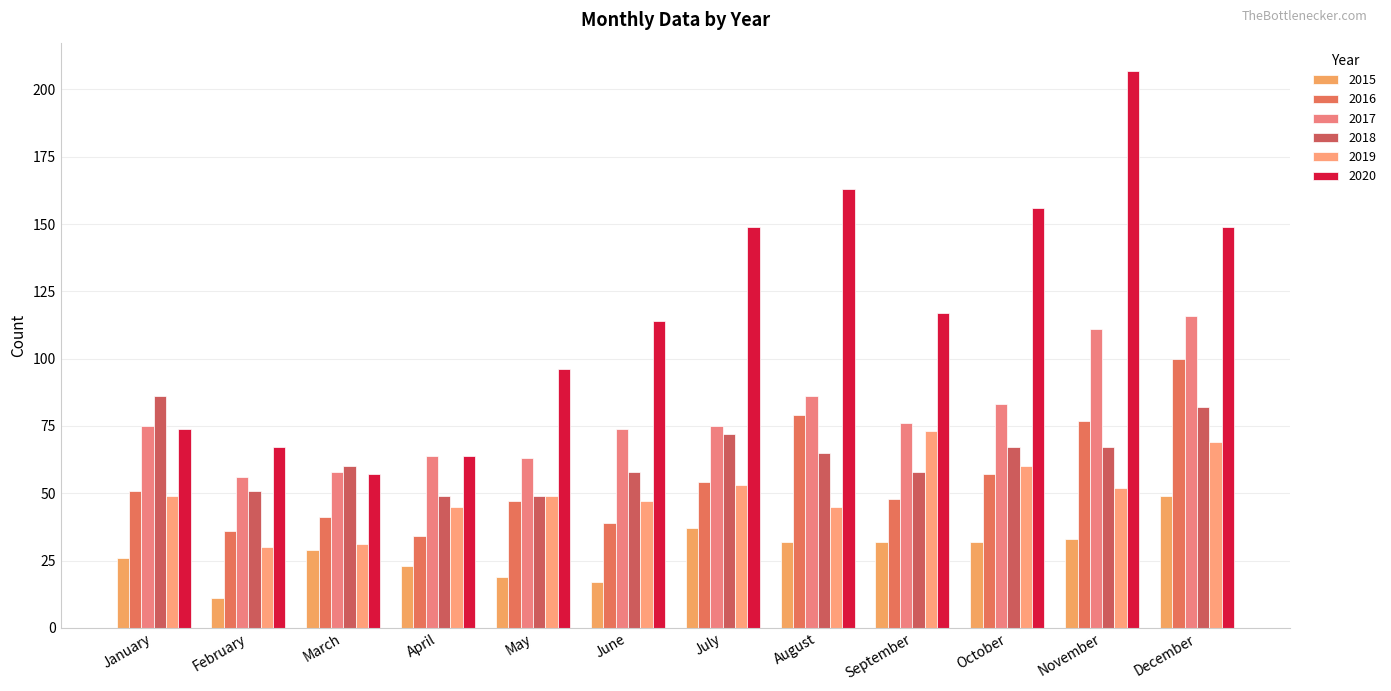

Rank the categories by 2016 value from lowest to highest.

April, February, June, March, May, September, January, July, October, November, August, December